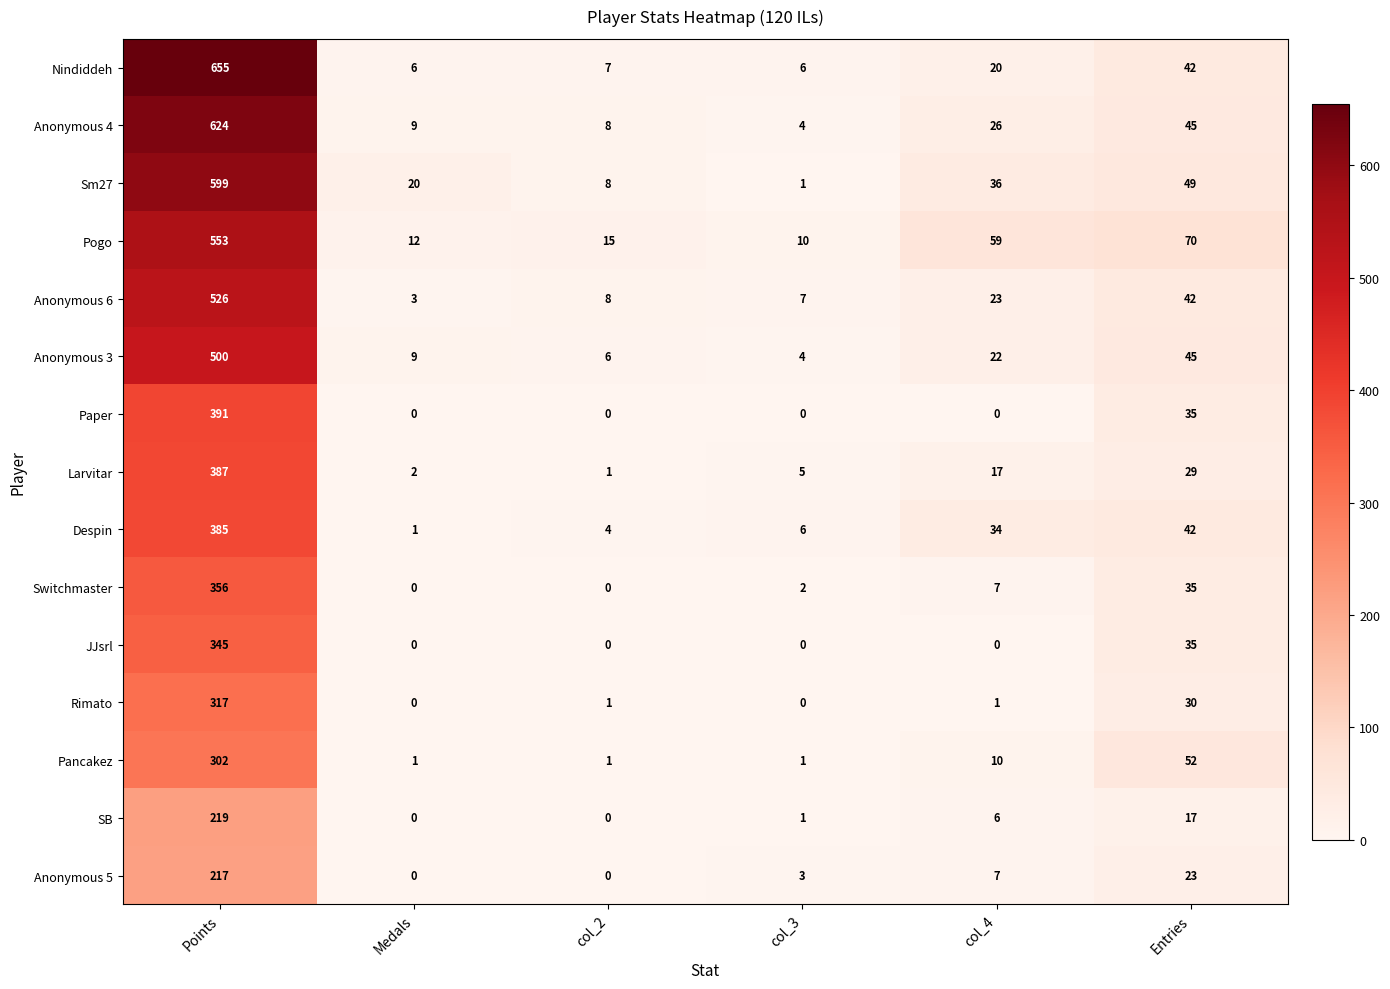

Where does the Sm27 series first go above 36?

Points